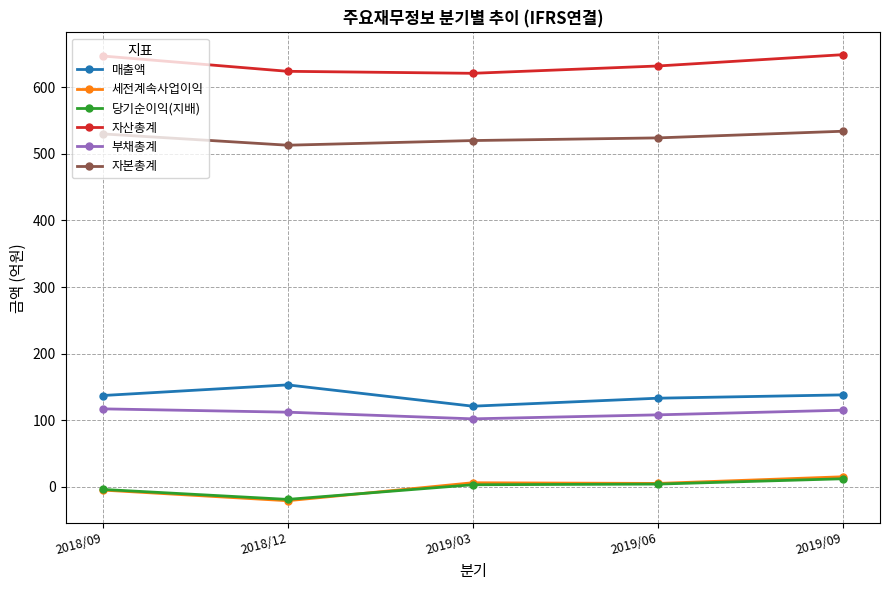

Which series has the largest total across all categories?

자산총계